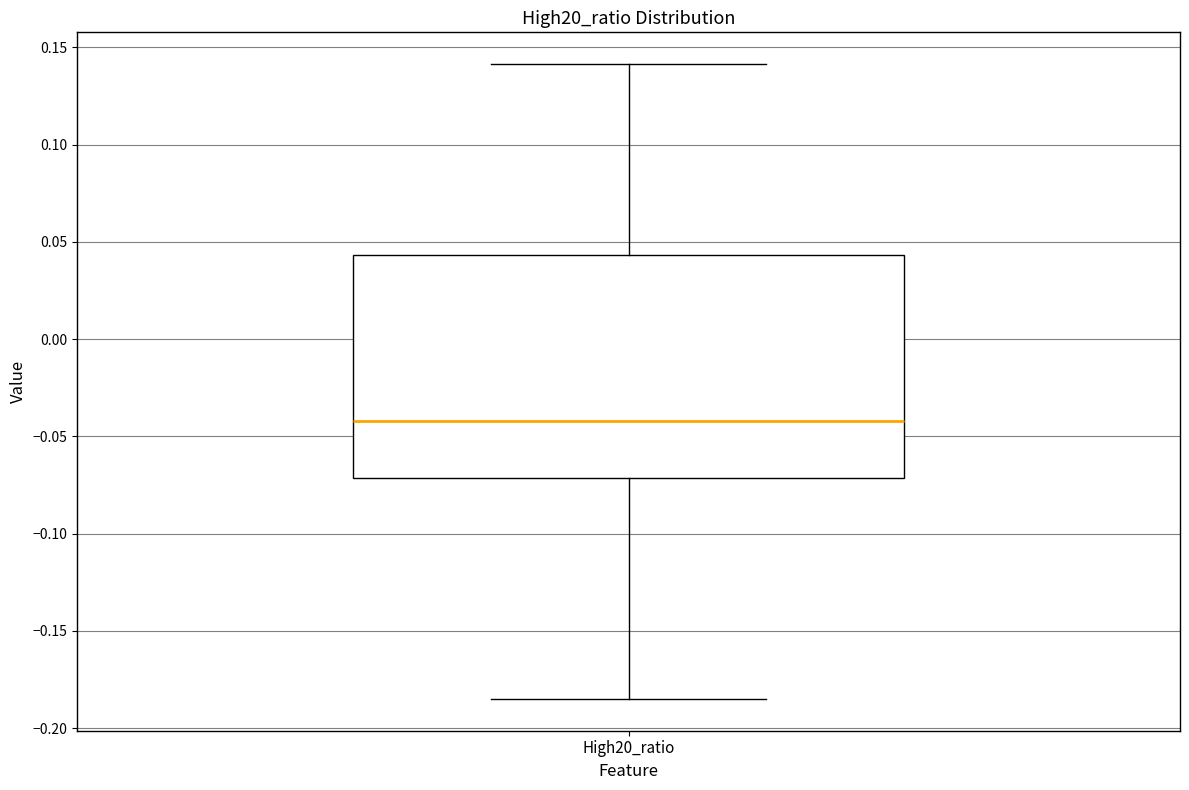

Read this box plot against the y-axis: the position of the median line, the range covered by the box, and the ends of both whiskers. The values are not printed on the chart, so give them approximately, as read against the axis.

median -0.040, box -0.070 to 0.045, whiskers -0.185 to 0.140